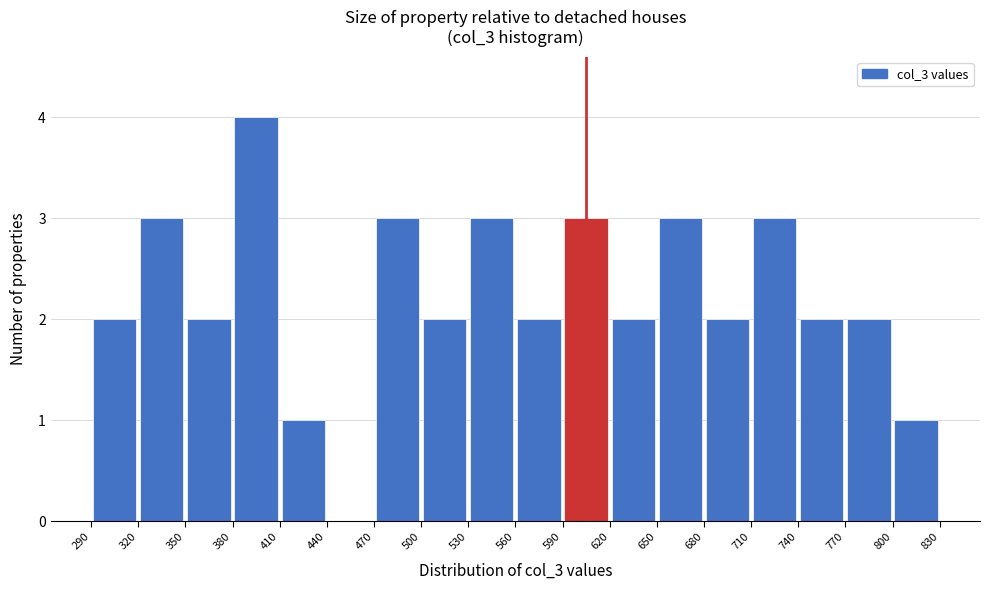

Reading left to right, list every bar in this chart as the range it spans on the x-axis followed by its height. The values are not printed on the chart, so give them approximately, as read against the axis.

290 to 320: 2
320 to 350: 3
350 to 380: 2
380 to 410: 4
410 to 440: 1
440 to 470: 0
470 to 500: 3
500 to 530: 2
530 to 560: 3
560 to 590: 2
590 to 620: 3
620 to 650: 2
650 to 680: 3
680 to 710: 2
710 to 740: 3
740 to 770: 2
770 to 800: 2
800 to 830: 1